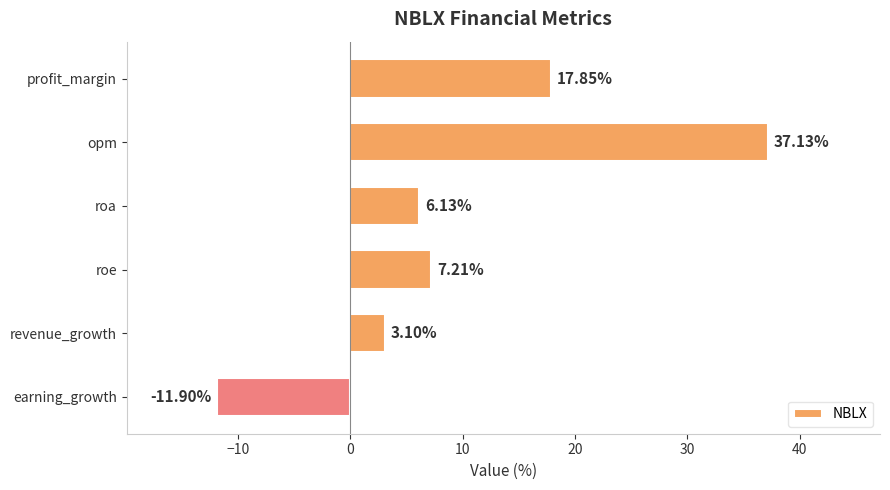

What is the label of the 5th bar from the top?

revenue_growth